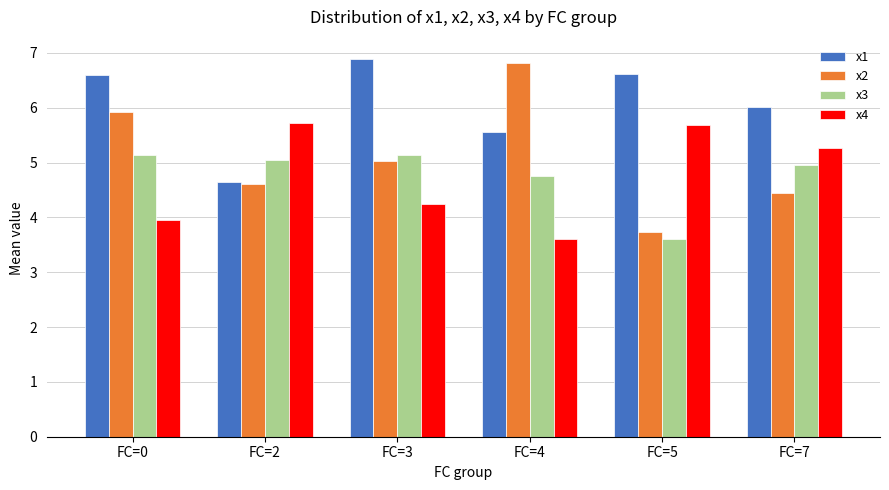

Rank the series by their maximum value, from lowest to highest.

x3, x4, x2, x1